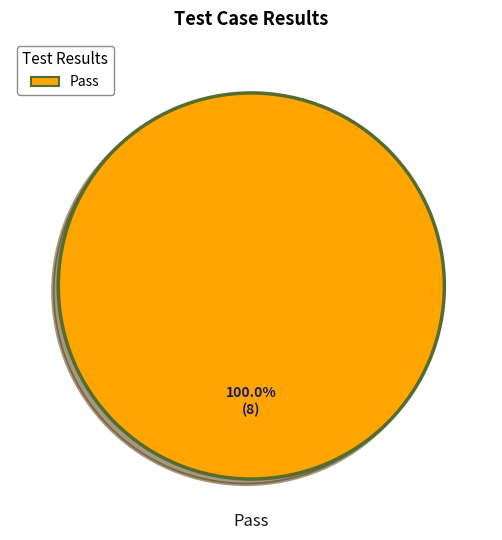

Is there a majority slice in this chart?

Yes